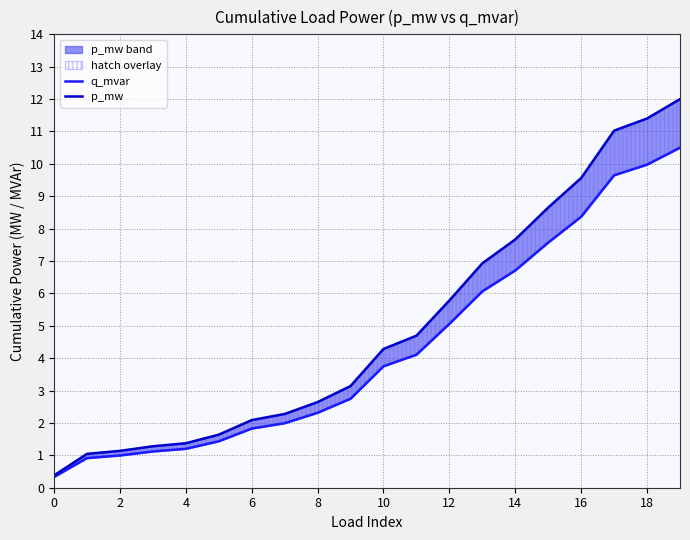

What is the smallest value displayed?

0.3